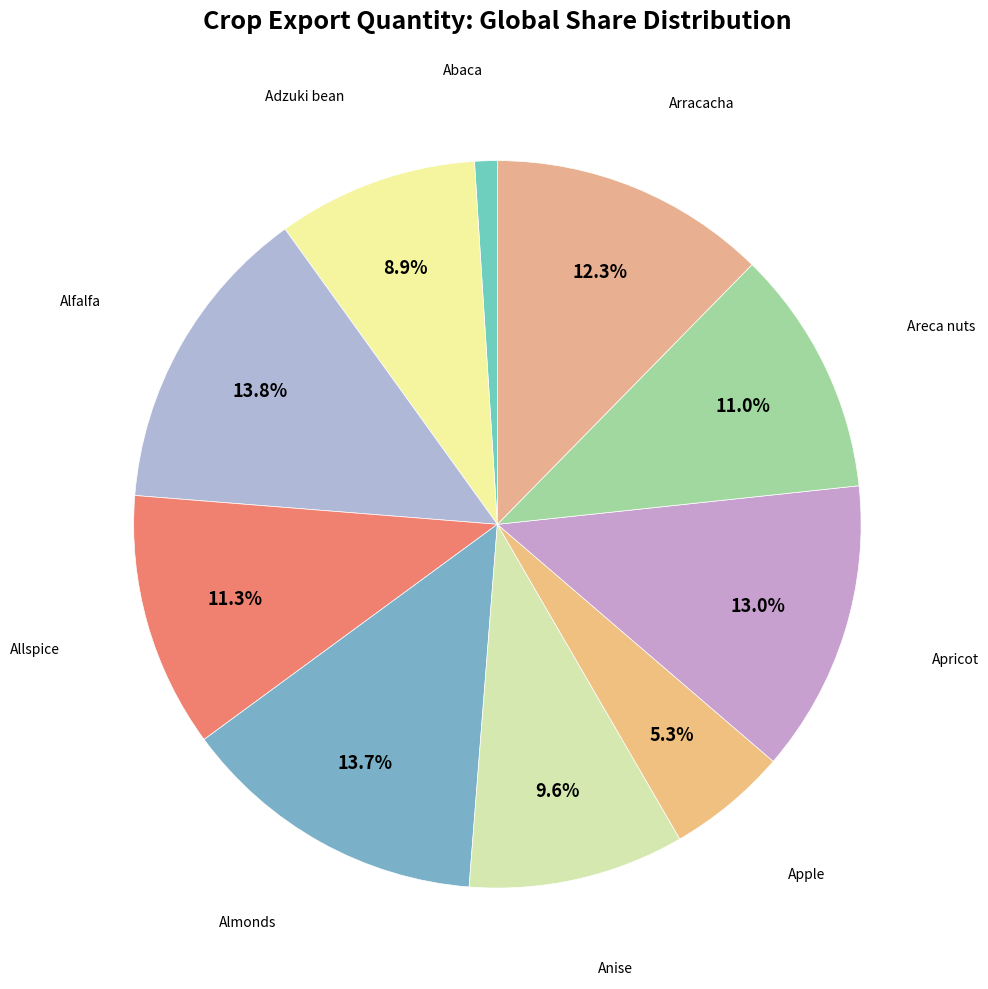

Count the number of slices in the pie.

10